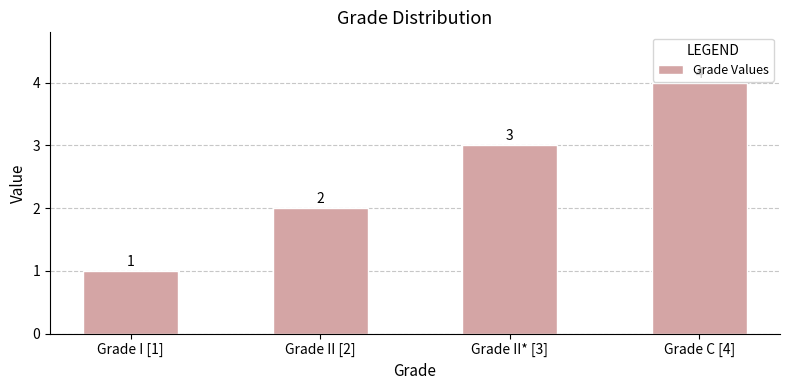

How many values are below 3?

2